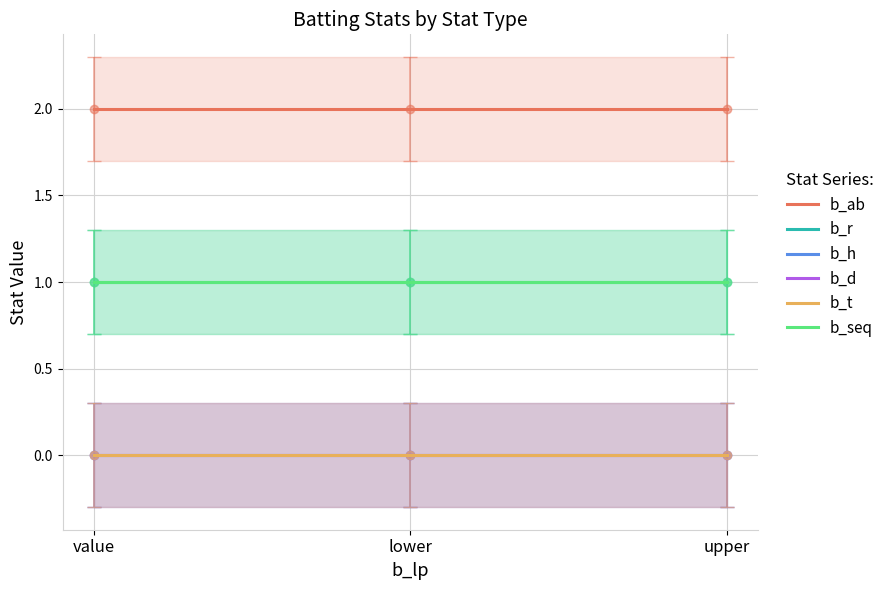

At which category is the sum across all series the highest?

value